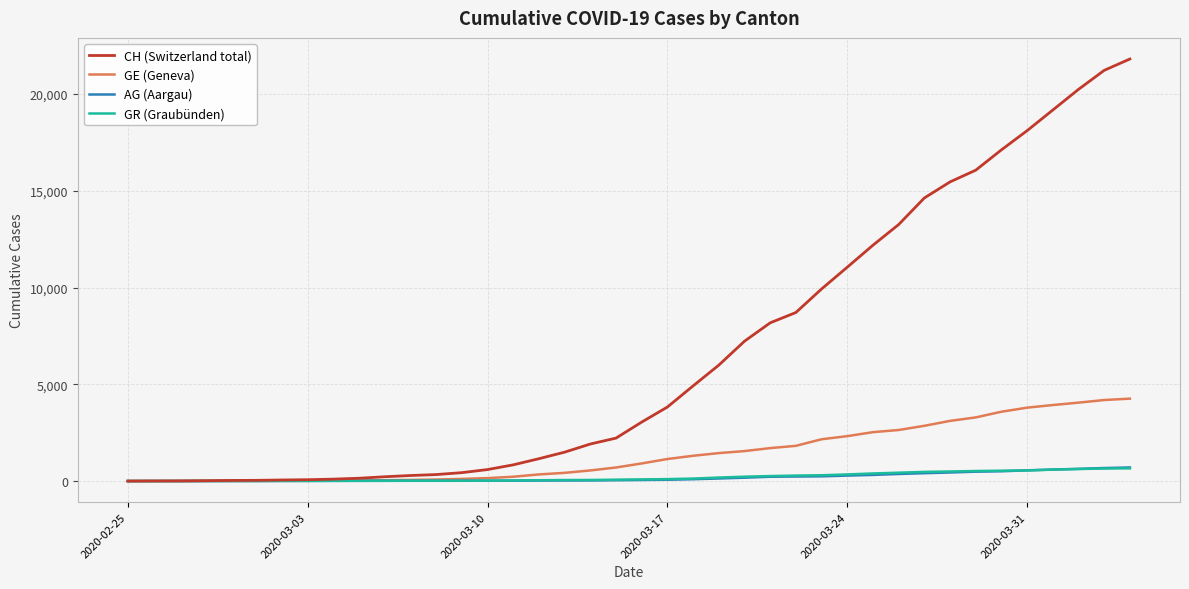

Does the chart have visible grid lines?

Yes